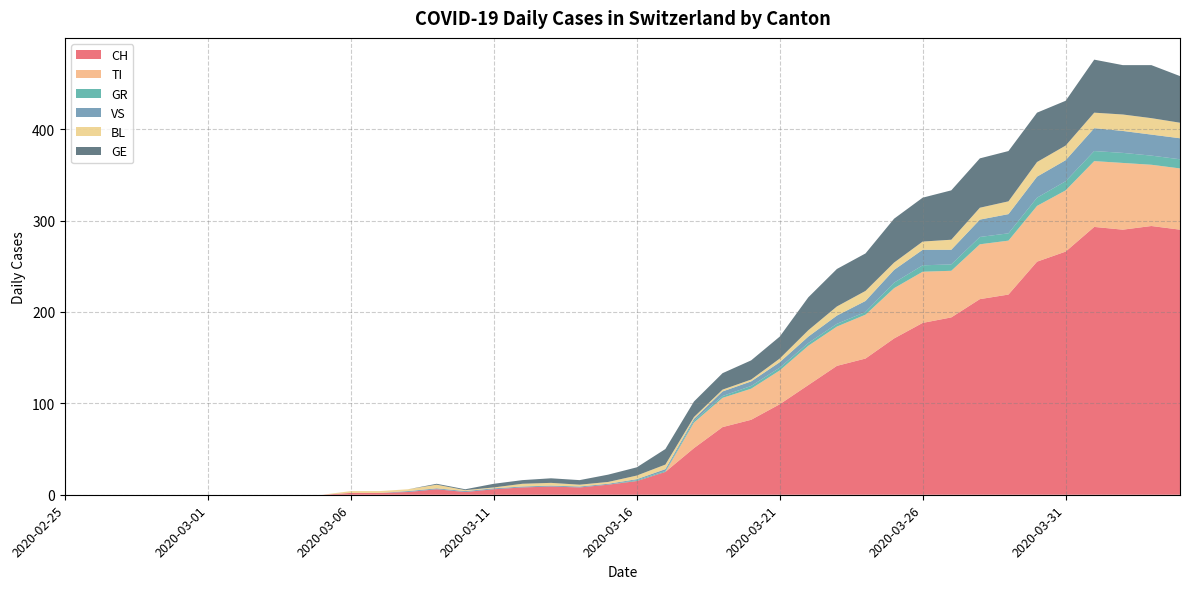

Reading left to right, transcribe all the data shown in this chart.

CH: 0	0	0	0	0	0	0	0	0	0	2	2	3	6	3	6	8	9	8	11	15	25	51	74	82	99	120	141	149	171	188	194	214	219	255	266	293	290	294	290
TI: 0	0	0	0	0	0	0	0	0	0	0	0	0	0	0	0	0	0	0	0	0	0	28	32	34	37	43	43	48	55	56	51	60	59	61	67	72	73	67	67
GR: 0	0	0	0	0	0	0	0	0	0	0	0	0	0	0	0	0	0	0	0	1	1	2	2	3	3	3	3	3	6	7	7	8	8	9	10	11	11	10	10
VS: 0	0	0	0	0	0	0	0	0	0	0	0	1	1	1	1	1	1	1	1	1	2	2	5	5	6	7	9	12	14	17	16	19	21	23	23	25	24	23	23
BL: 0	0	0	0	0	0	0	0	0	0	2	2	2	4	1	1	3	3	2	2	4	5	2	2	2	4	7	10	11	8	9	11	13	14	16	16	17	18	18	17
GE: 0	0	0	0	0	0	0	0	0	0	0	0	0	1	1	4	4	5	5	8	9	17	17	18	21	24	36	41	41	48	48	54	54	55	54	49	58	54	58	51